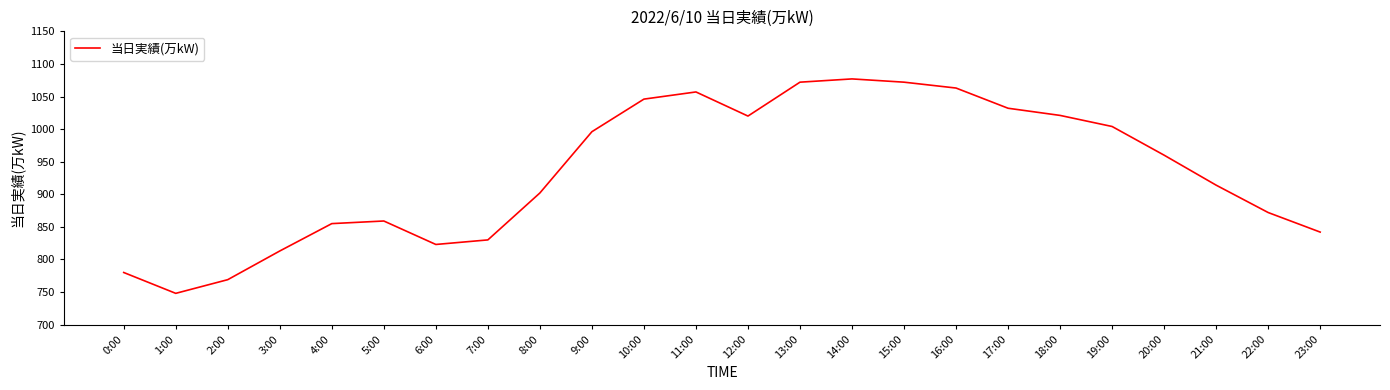

What position from the right is 1:00?

23